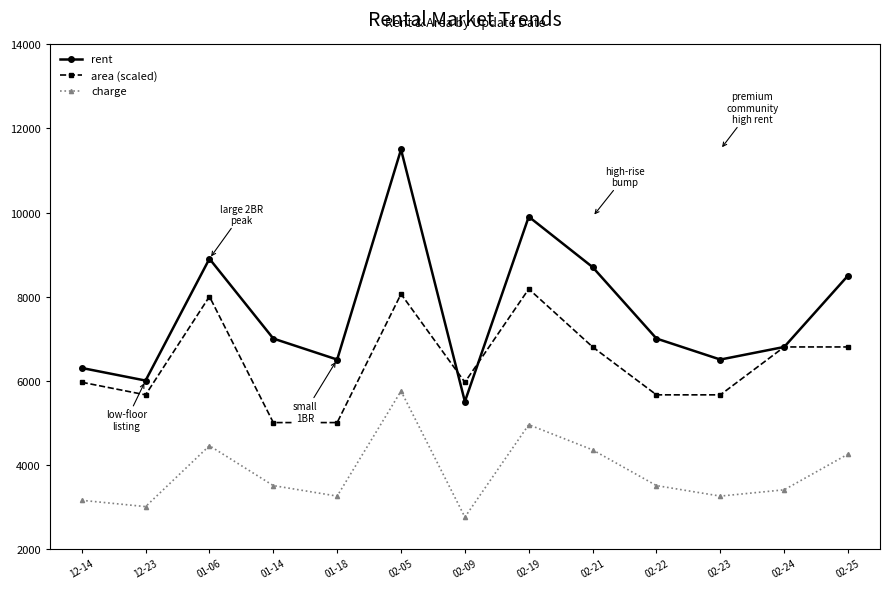

True or false: area (scaled) and charge intersect in this chart.

False